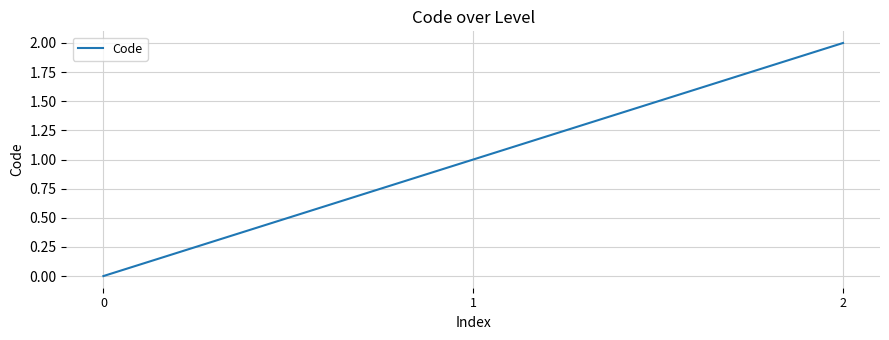

Does the chart have visible grid lines?

Yes